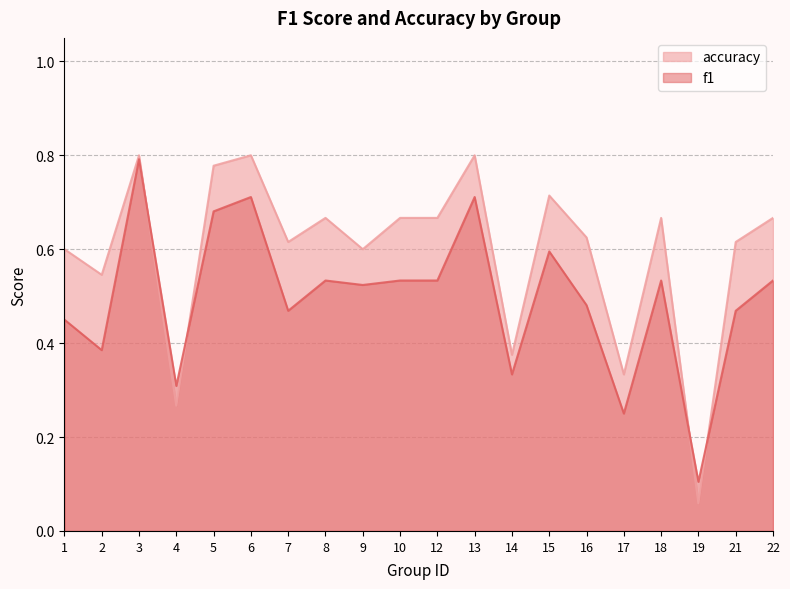

Between 6 and 10, which series saw the biggest shift?

f1